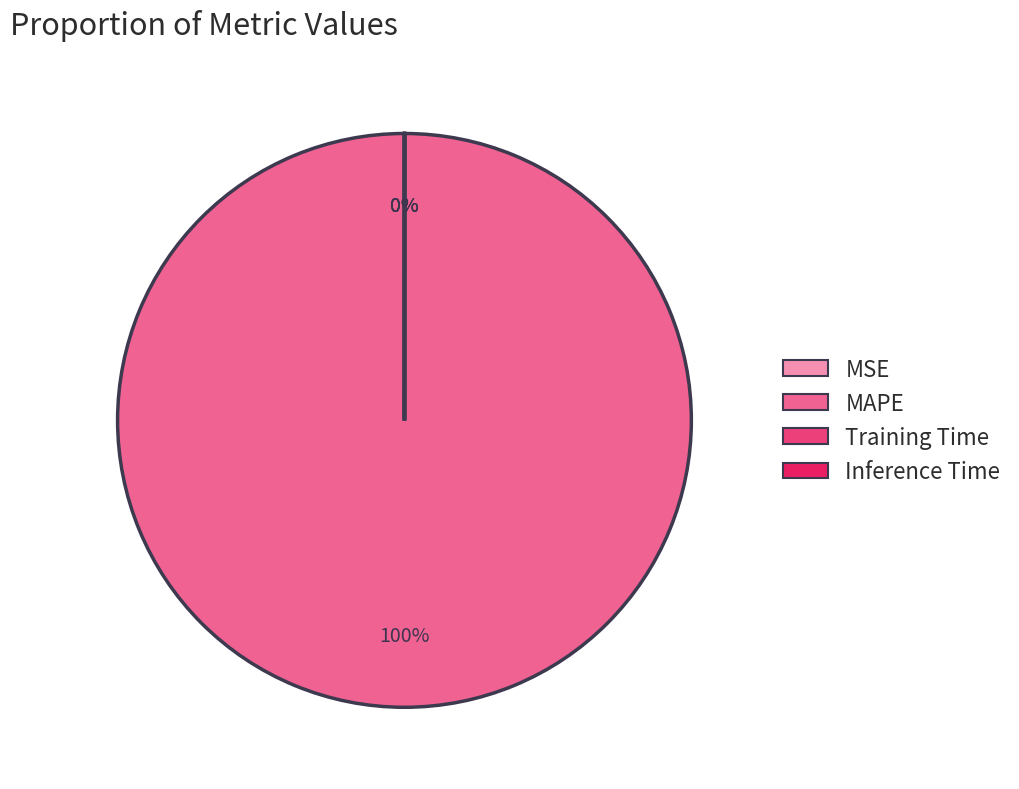

Which slice is the largest?

MAPE